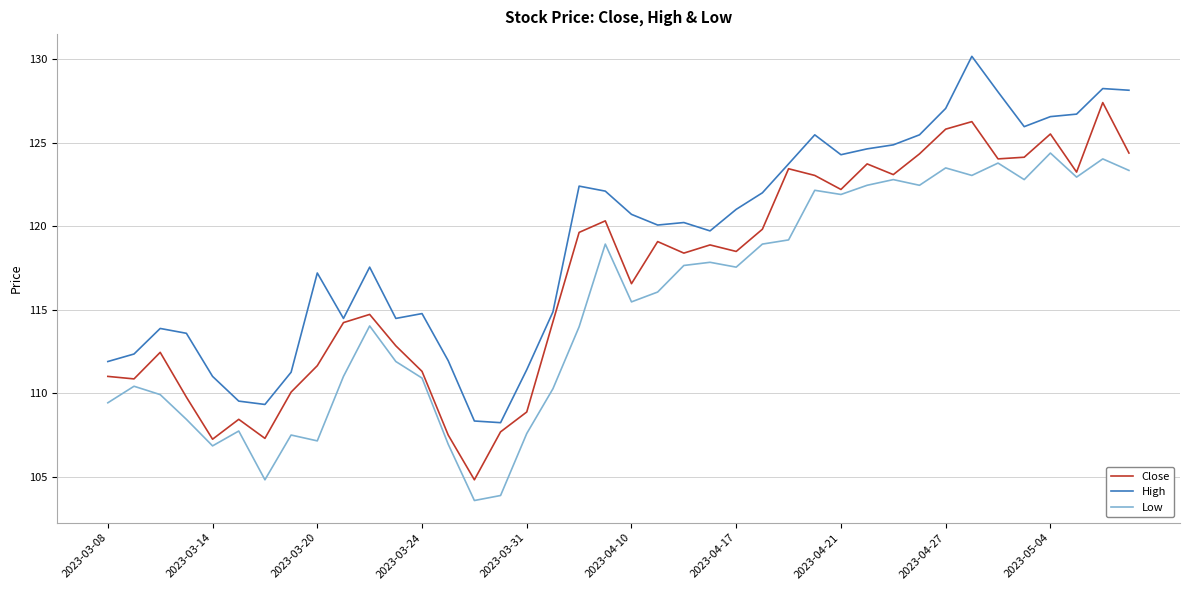

Which series has the largest total across all categories?

High